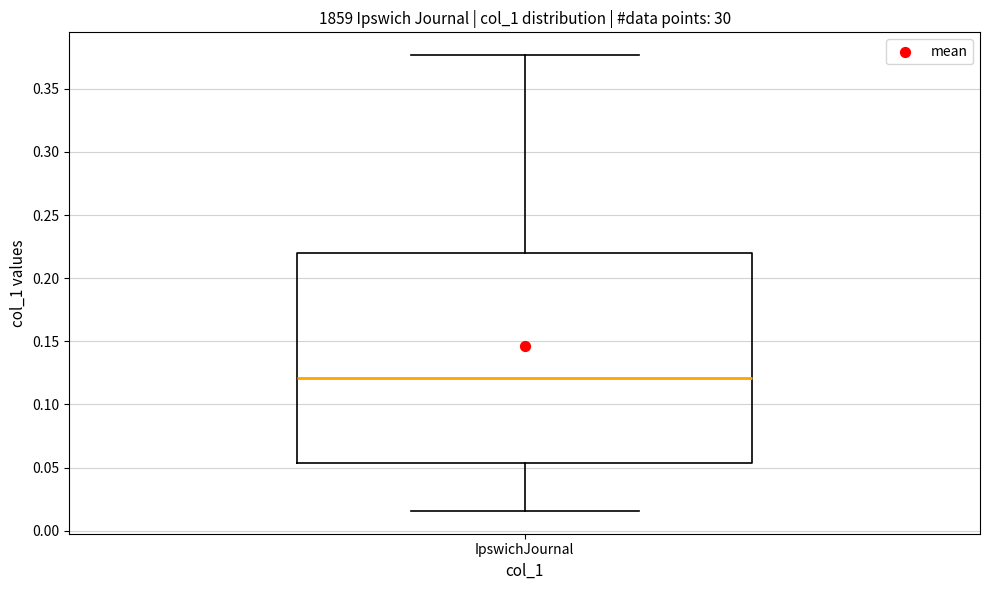

Read this box plot against the y-axis: the position of the median line, the range covered by the box, and the ends of both whiskers. The values are not printed on the chart, so give them approximately, as read against the axis.

median 0.120, box 0.055 to 0.220, whiskers 0.015 to 0.375